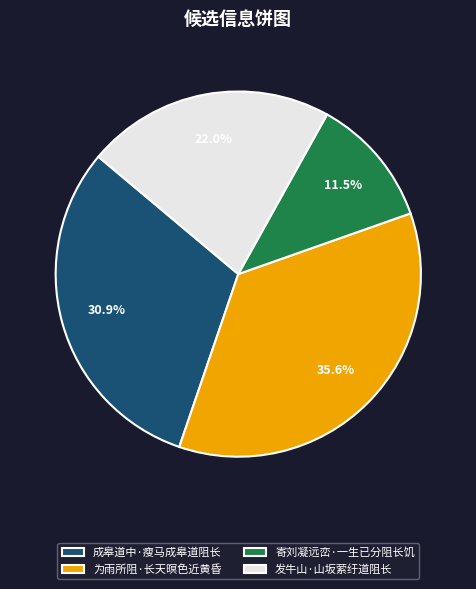

To the nearest percent, what is the average slice percentage?

25%